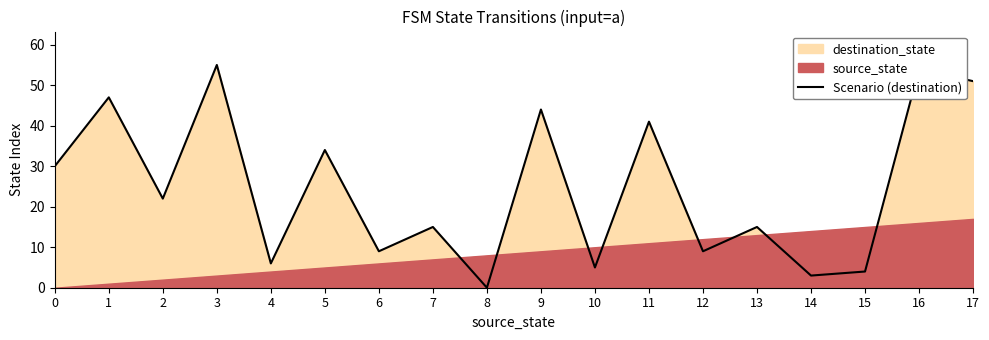

What is the greatest value displayed?

55